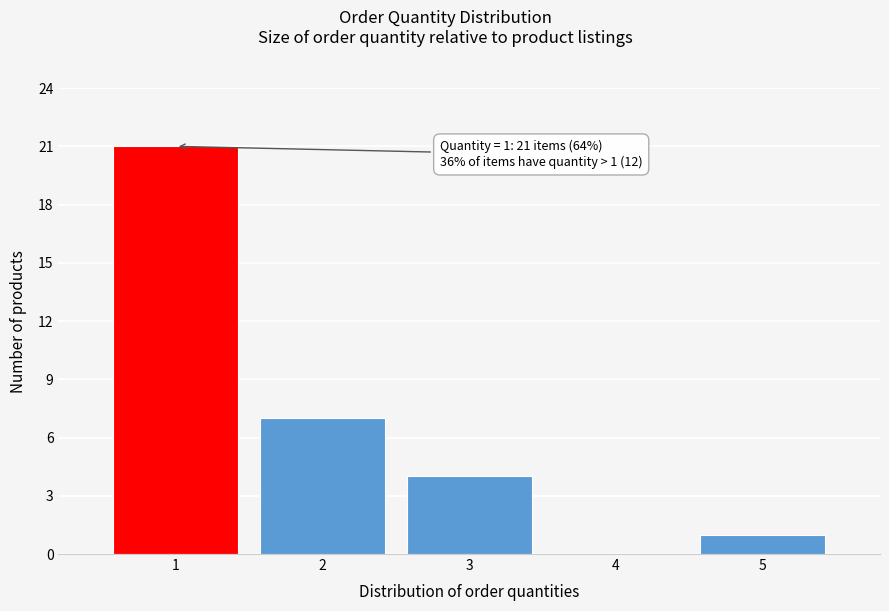

Reading left to right, transcribe all the data shown in this chart.

1=21	2=7	3=4	4=0	5=1